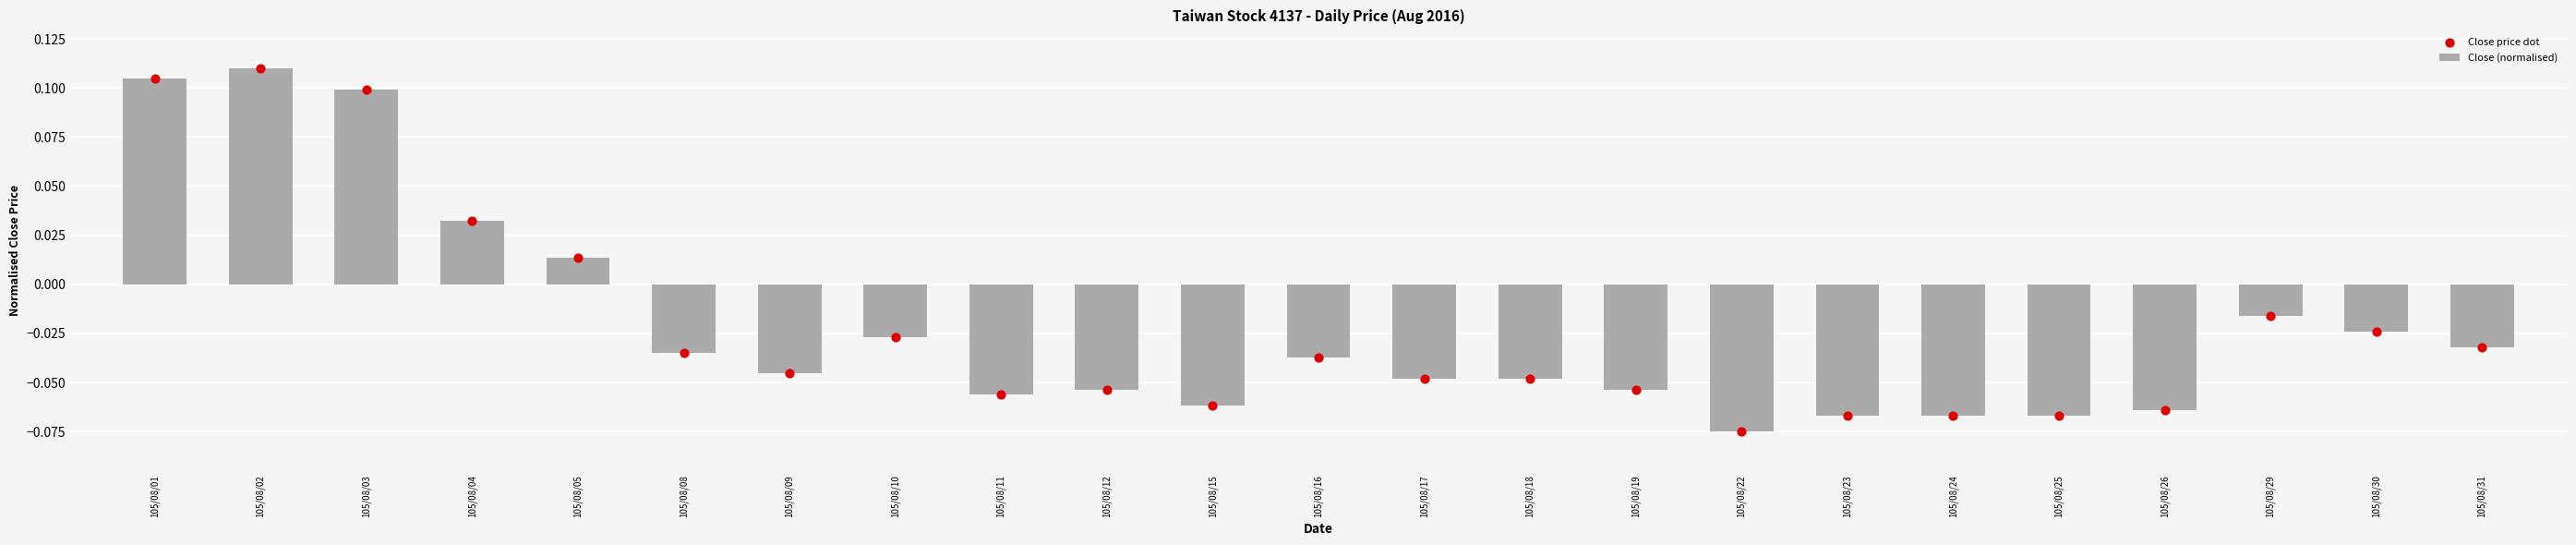

At how many categories does at least one series exceed 0?

5